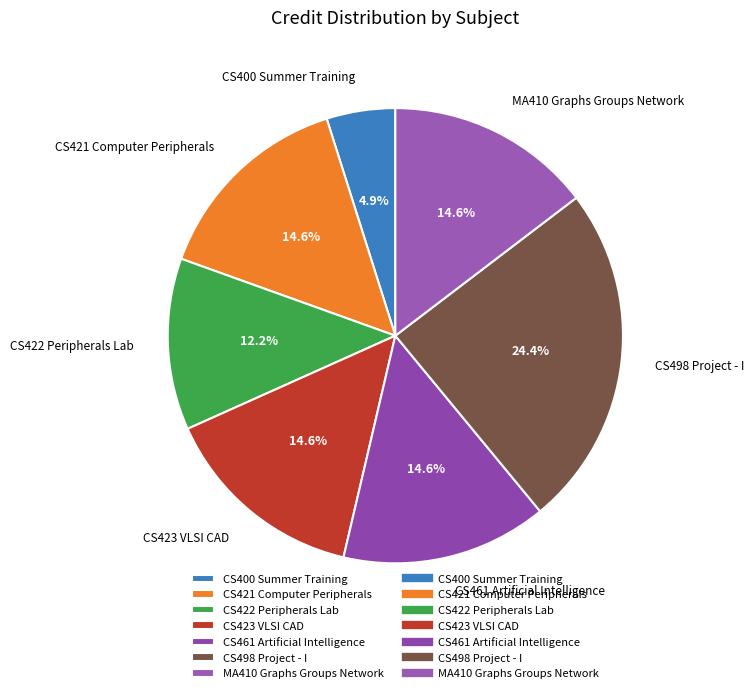

Is the sum of MA410 Graphs Groups Network and CS461 Artificial Intelligence greater than half?

No